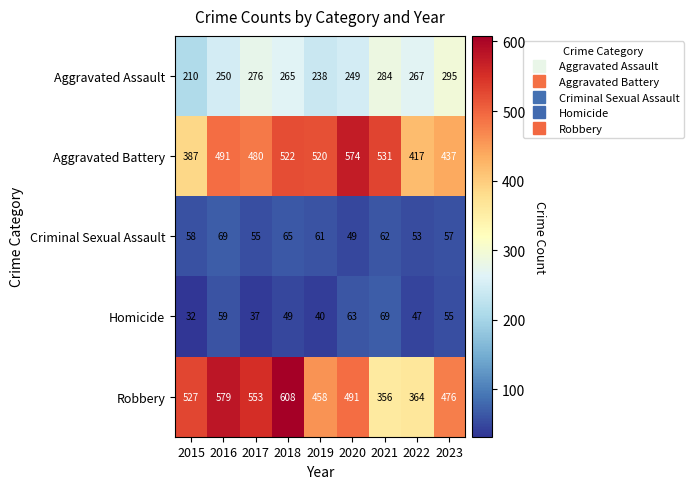

At which category does the chart reach its minimum across all series?

2015